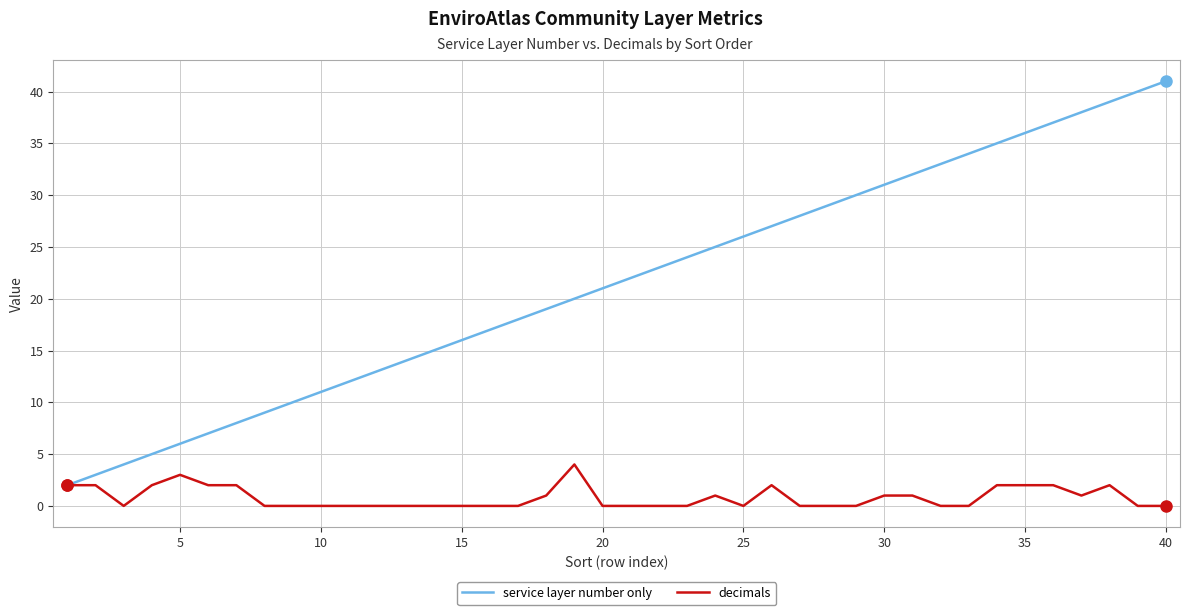

Which series has the widest spread of values?

service layer number only